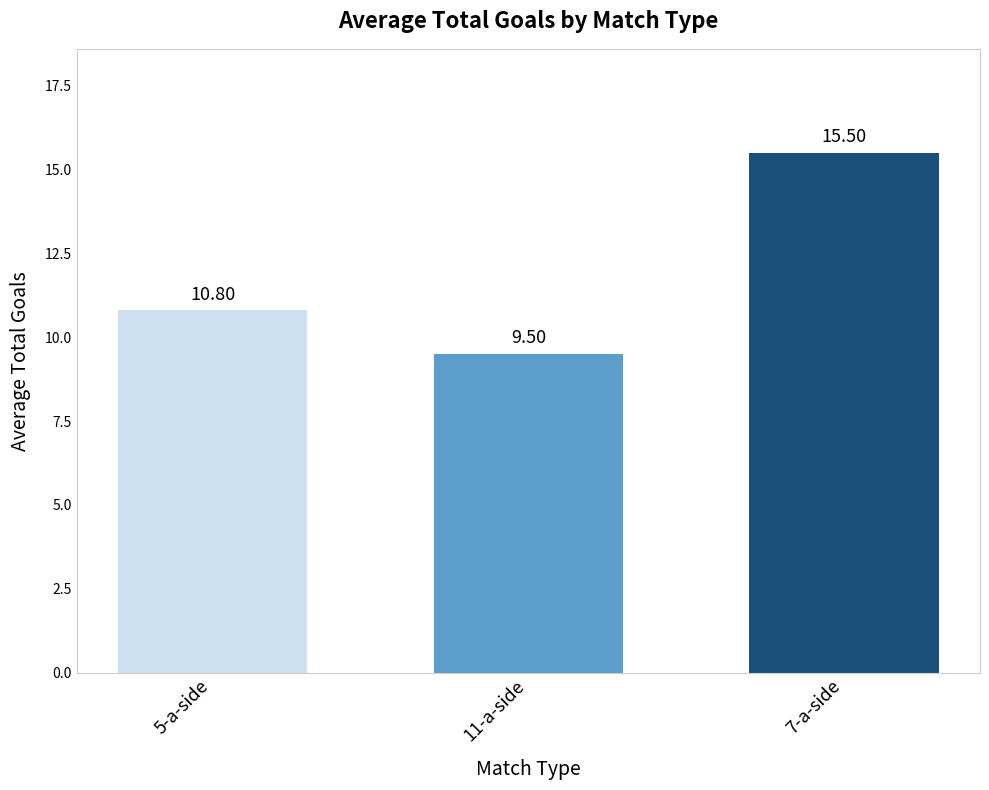

Does the chart contain stacked bars?

No